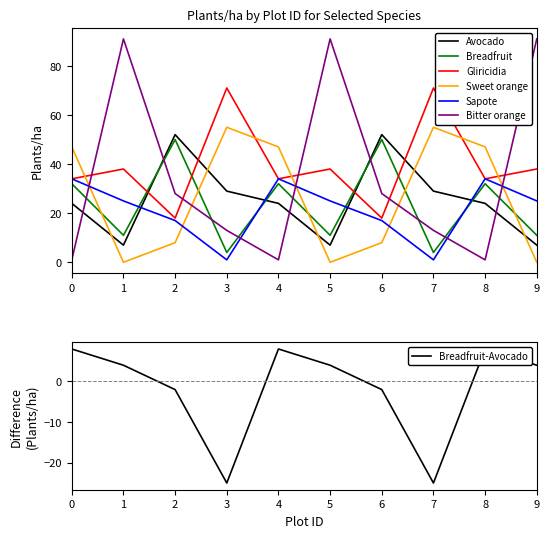

What is the difference between the maximum and minimum values in the Sweet orange series?

55